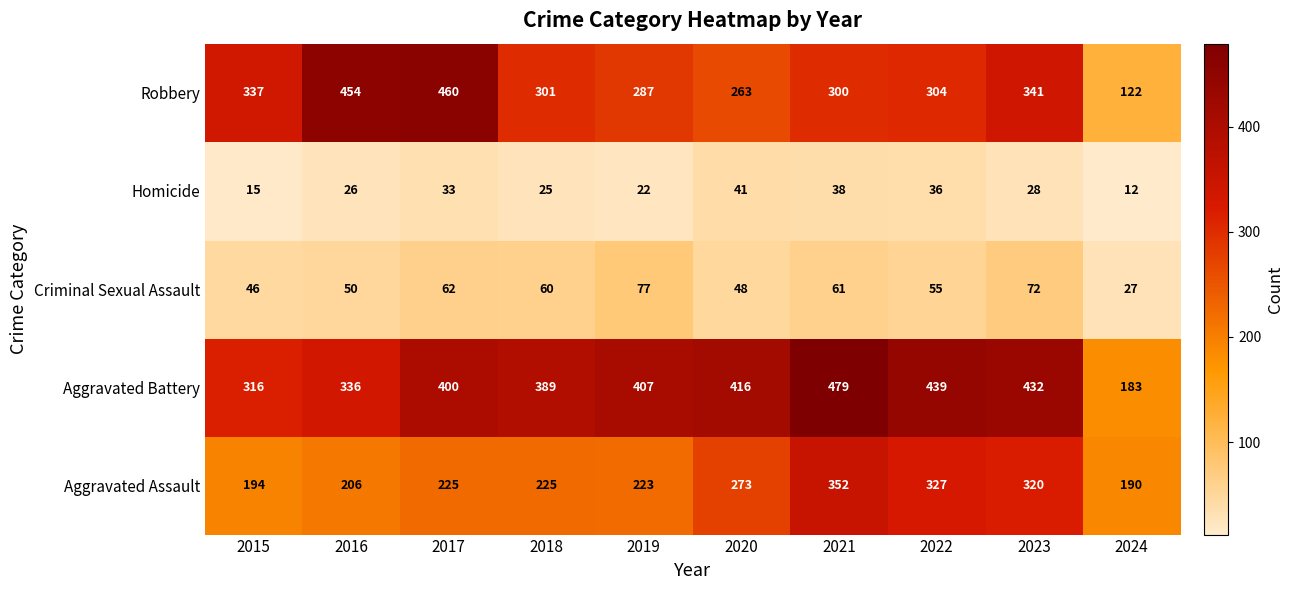

How many categories are shown in the chart?

10